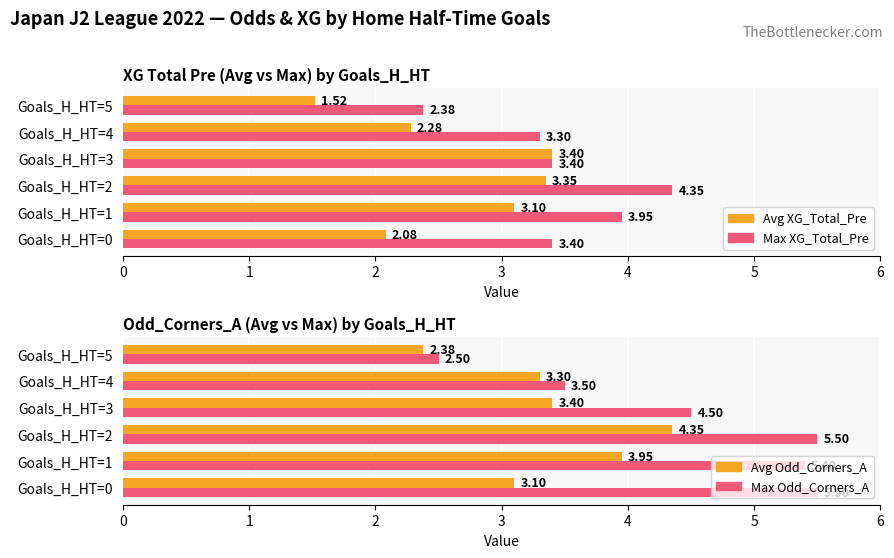

Reading right to left, what are all the values shown in this chart?

Avg XG_Total_Pre: 5=1.5	4=2.3	3=3.4	2=3.4	1=3.1	0=2.1
Max XG_Total_Pre: 5=2.4	4=3.3	3=3.4	2=4.3	1=4.0	0=3.4
Avg Odd_Corners_A: 5=2.4	4=3.3	3=3.4	2=4.3	1=4.0	0=3.1
Max Odd_Corners_A: 5=2.5	4=3.5	3=4.5	2=5.5	1=5.4	0=5.5